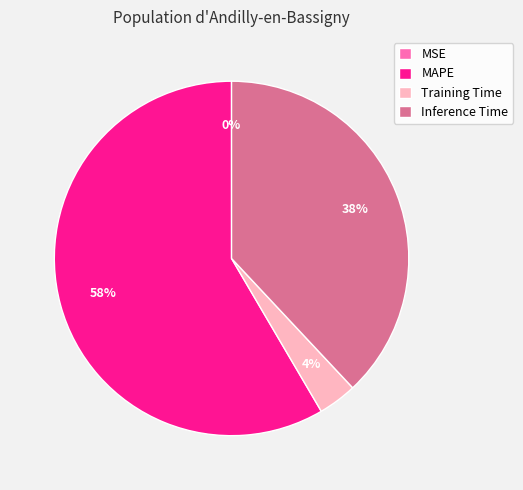

What is the largest slice in the pie chart?

MAPE